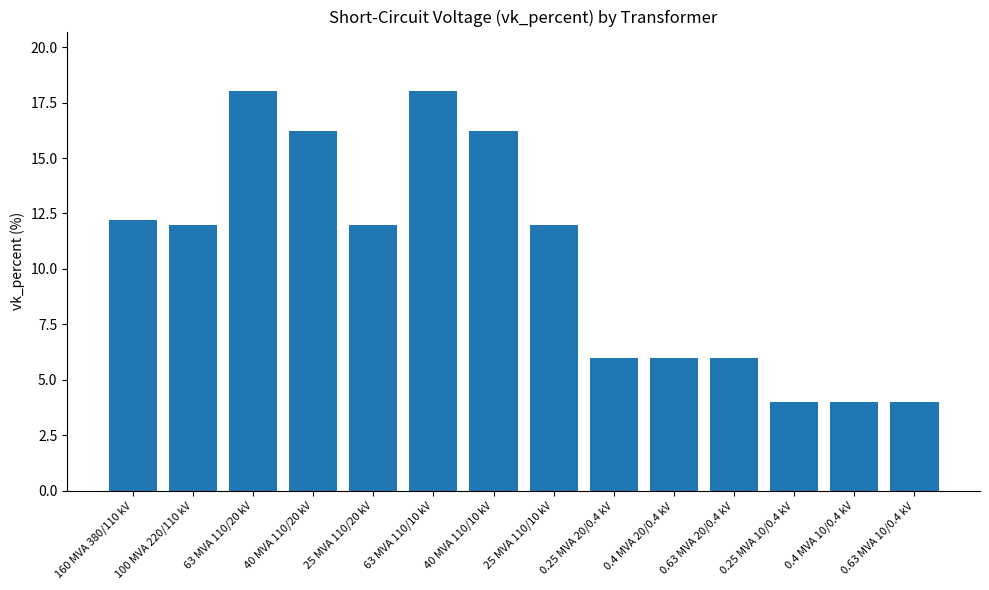

What is the smallest value displayed?

4.0